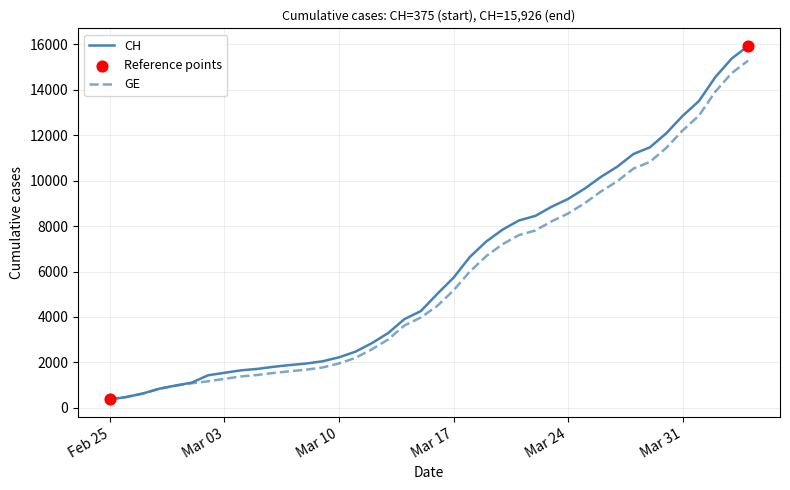

Which series has the widest spread of values?

CH